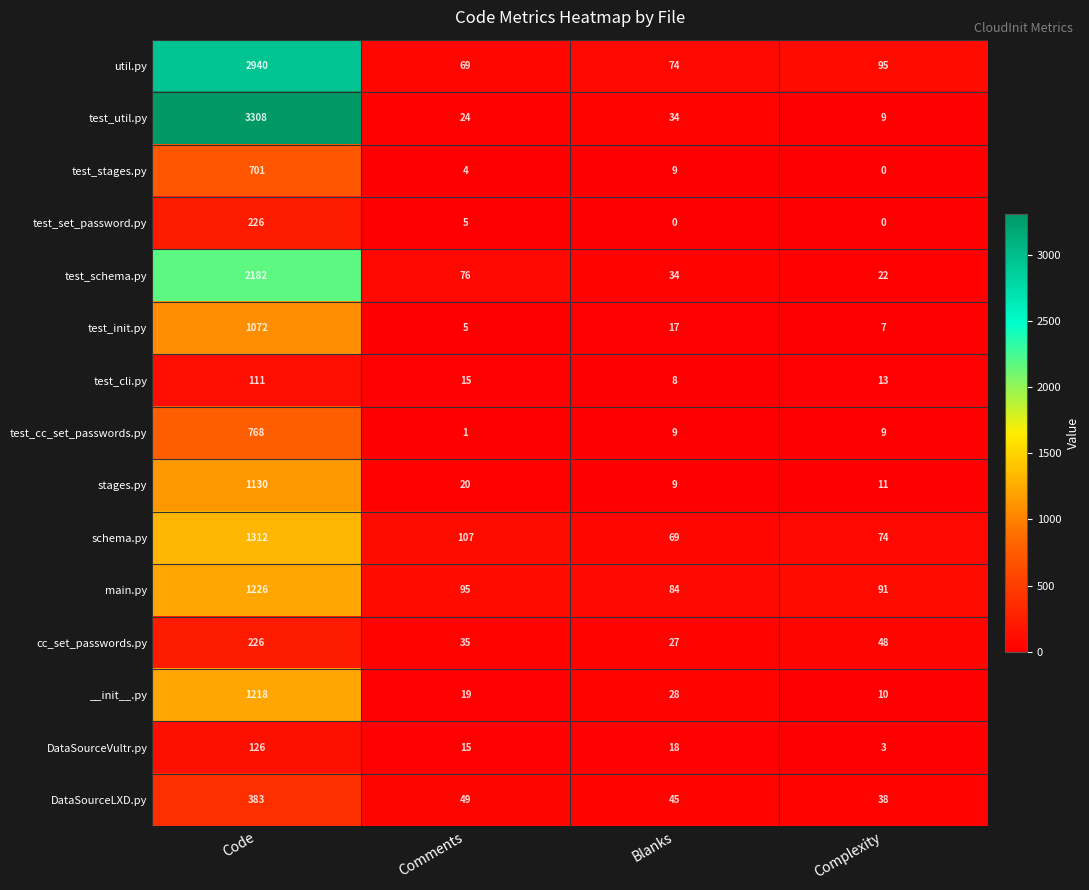

At which category is the sum across all series the highest?

Code